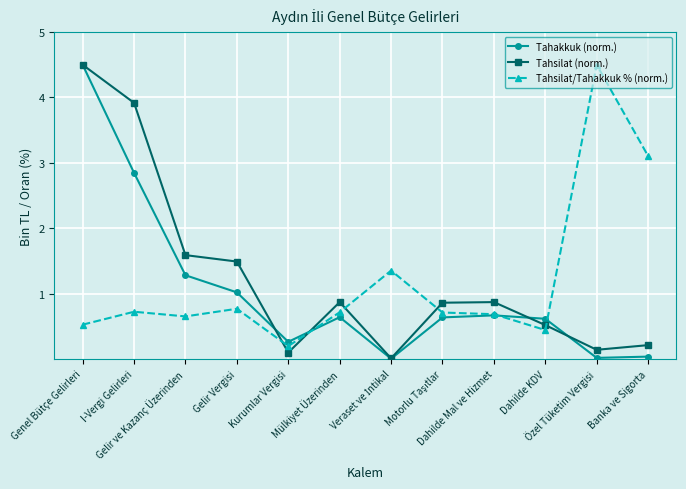

Is the value of Tahsilat/Tahakkuk % (norm.) at Mülkiyet Üzerinden greater than the value of Tahakkuk (norm.) at Özel Tüketim Vergisi?

Yes